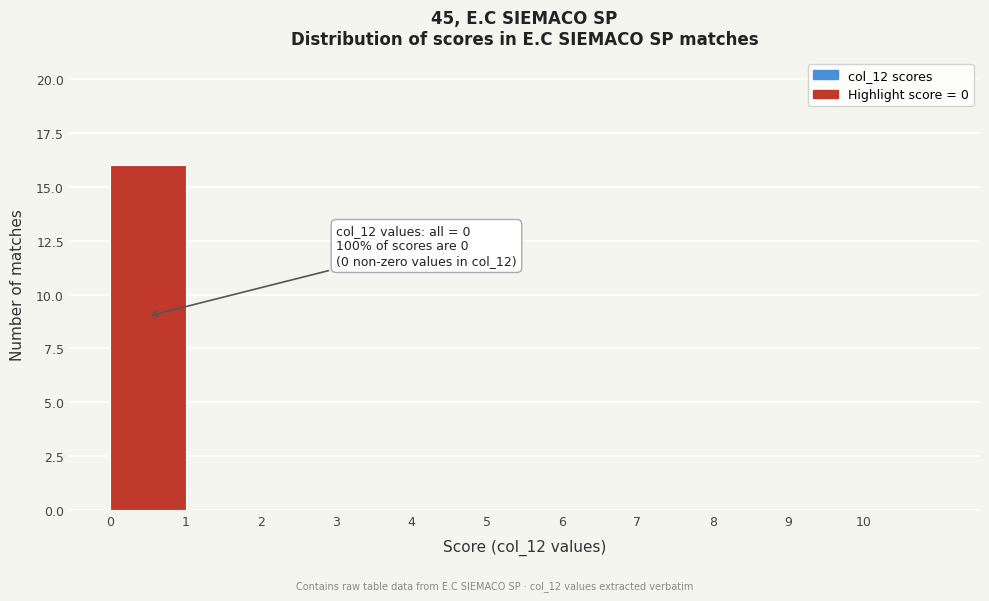

Which range on the x-axis has the tallest bar?

0 to 1